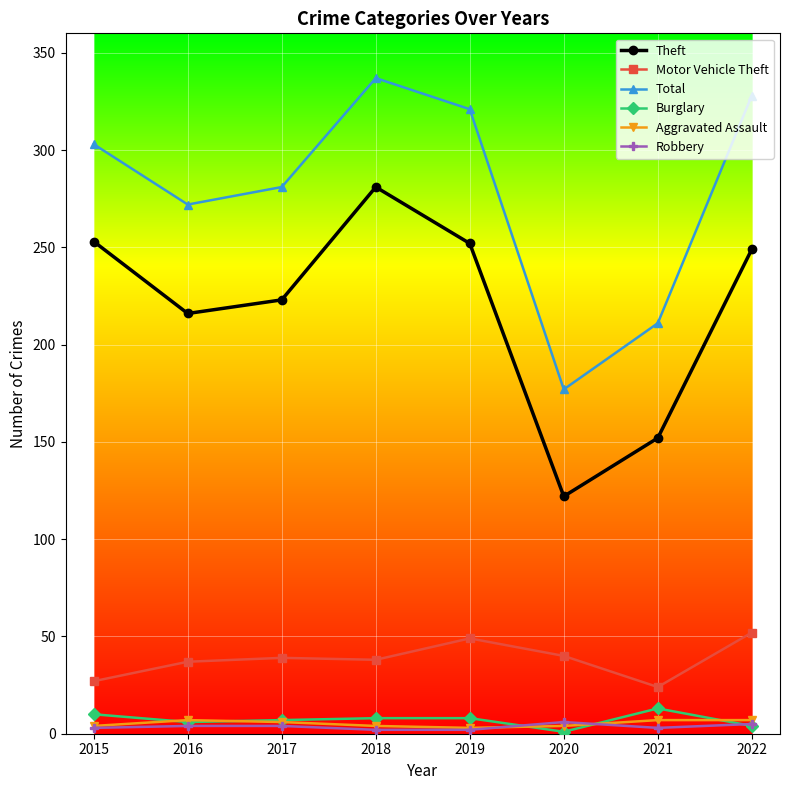

Does the chart display data point markers on the line(s)?

Yes